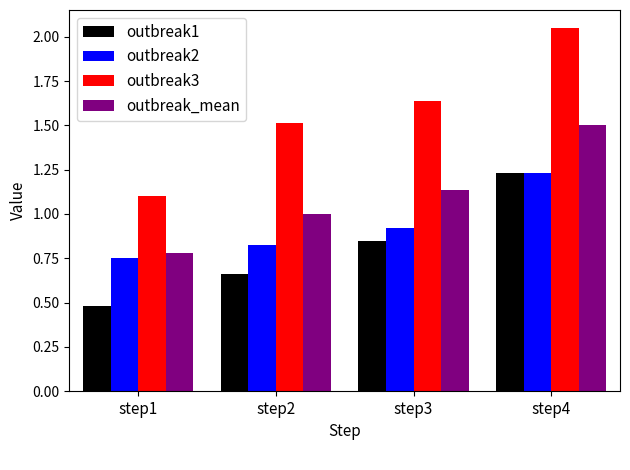

Between step1 and step2, which series saw the biggest shift?

outbreak3